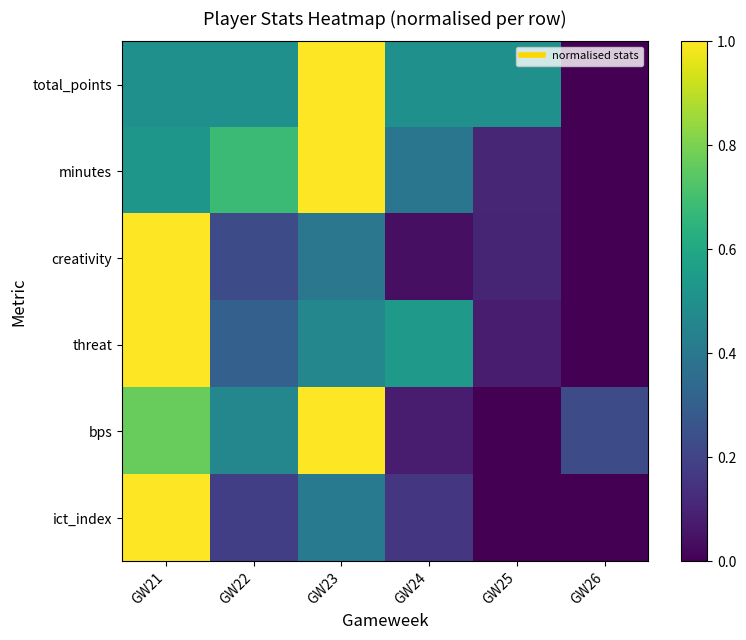

Which series has the widest spread of values?

total_points